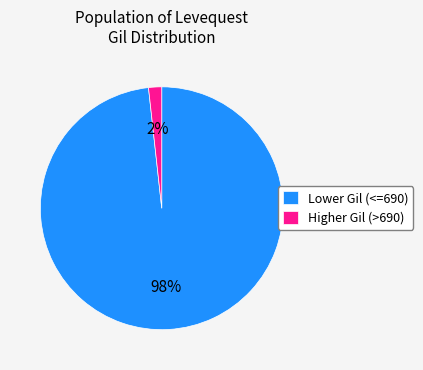

To the nearest percent, what percentage of the pie is Higher Gil (>690)?

2%